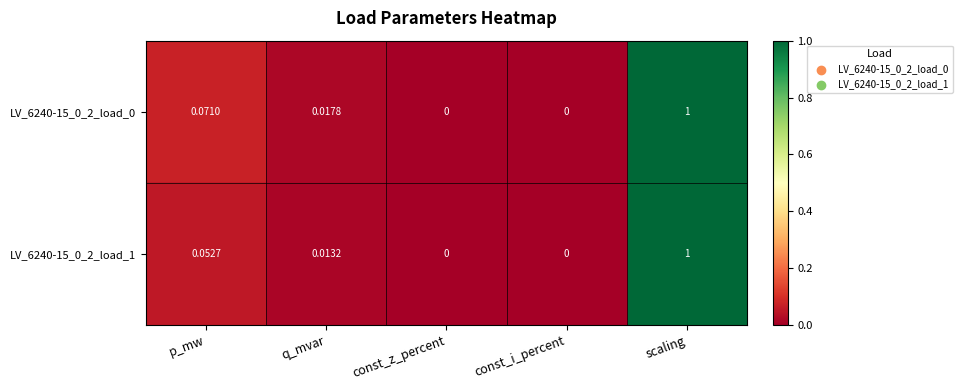

Is the value of LV_6240-15_0_2_load_1 at const_i_percent greater than the value of LV_6240-15_0_2_load_0 at scaling?

No